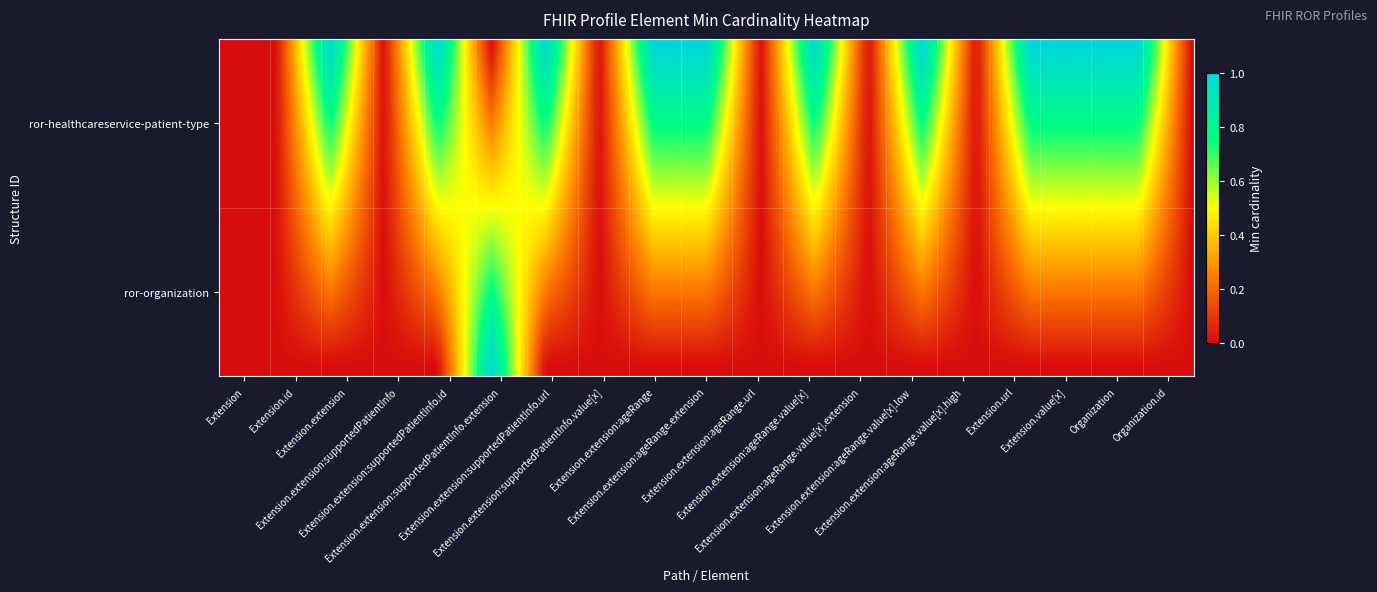

Which series has the largest range (max minus min)?

ror-healthcareservice-patient-type